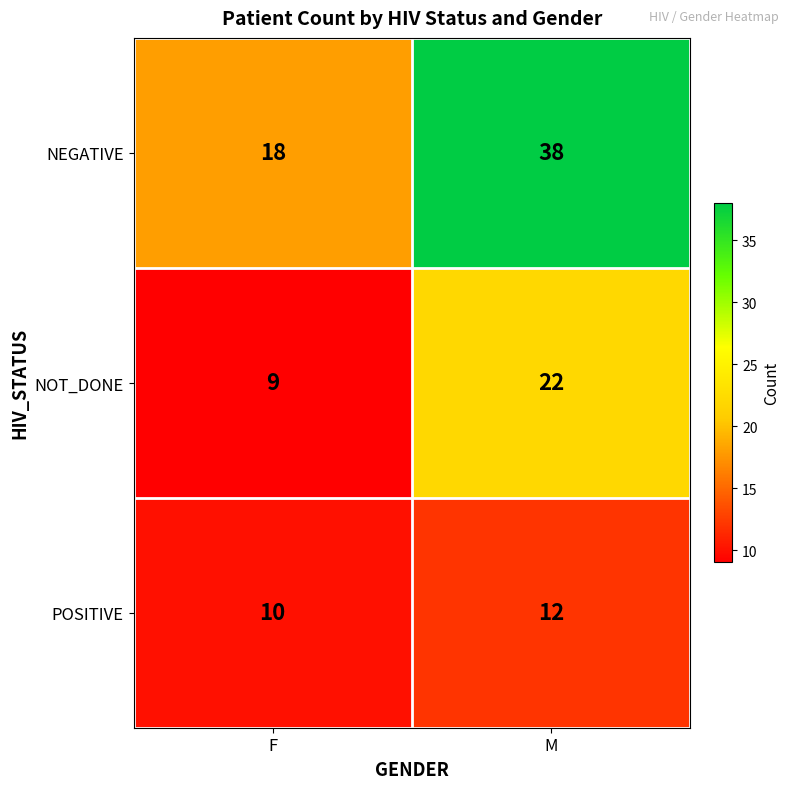

Between F and M, which series saw the biggest shift?

NEGATIVE